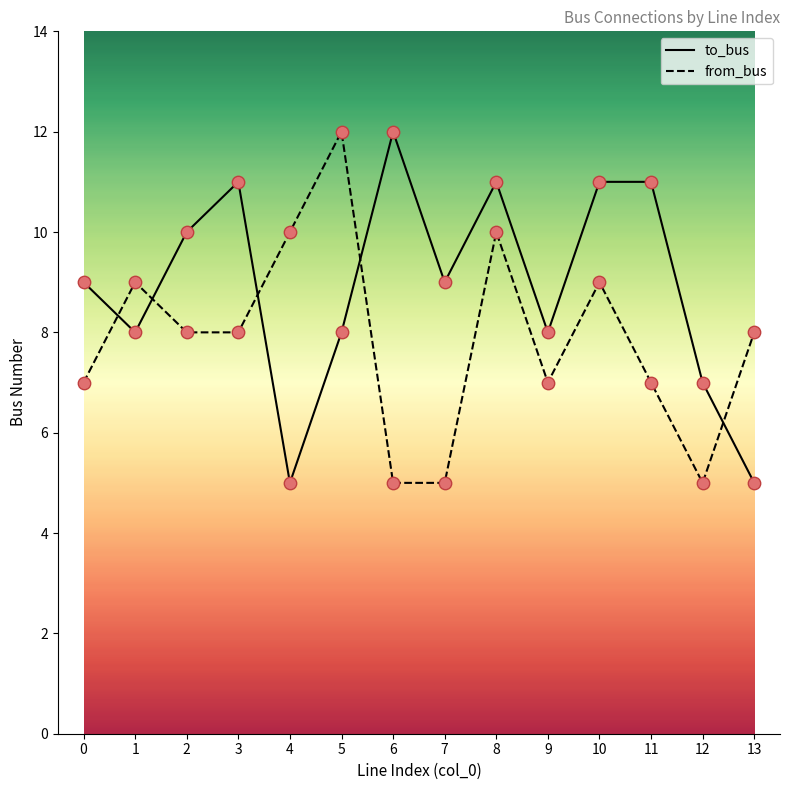

At how many categories does at least one series exceed 6?

14